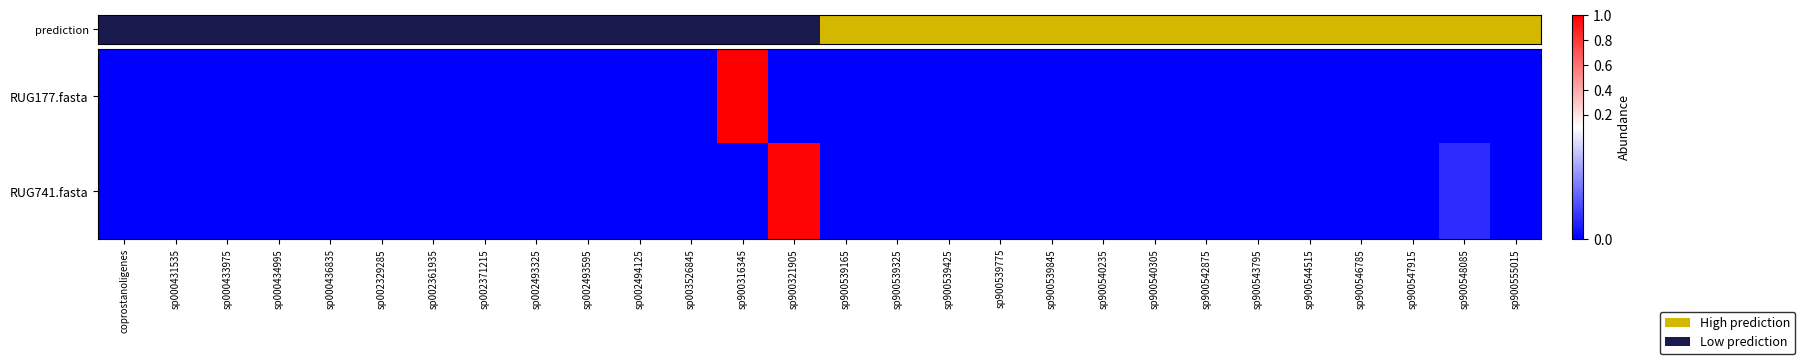

Is the value of RUG741.fasta at sp900544515 greater than the value of RUG177.fasta at sp002329285?

Yes